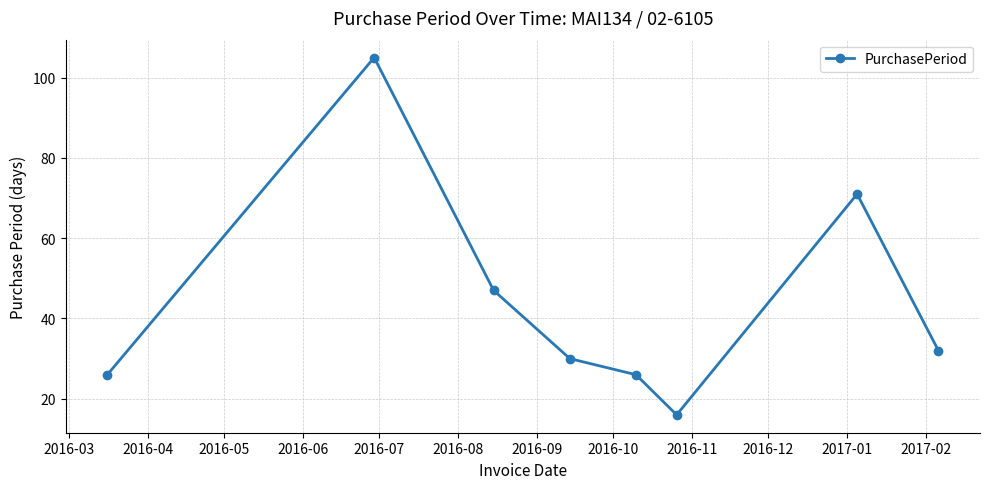

What is the maximum value shown in the chart?

105